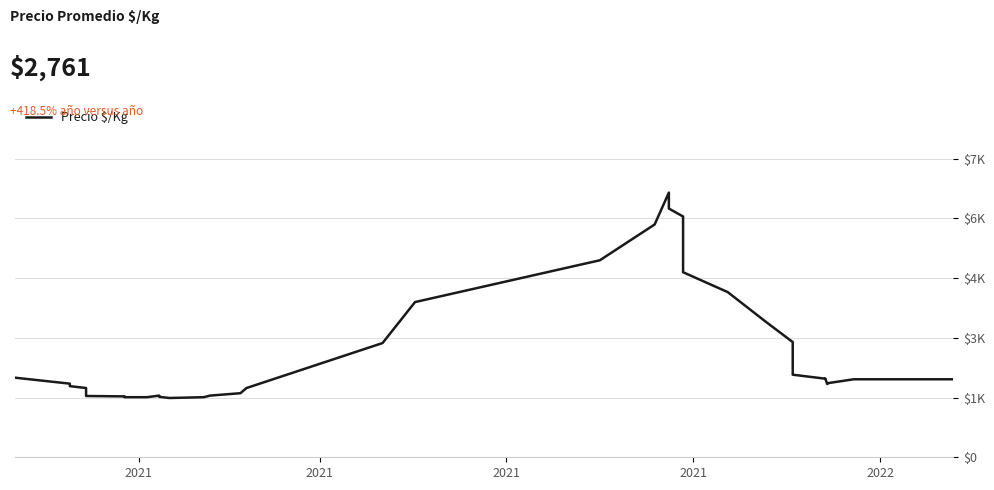

True or false: the data shows 9685.9 at 24.

False